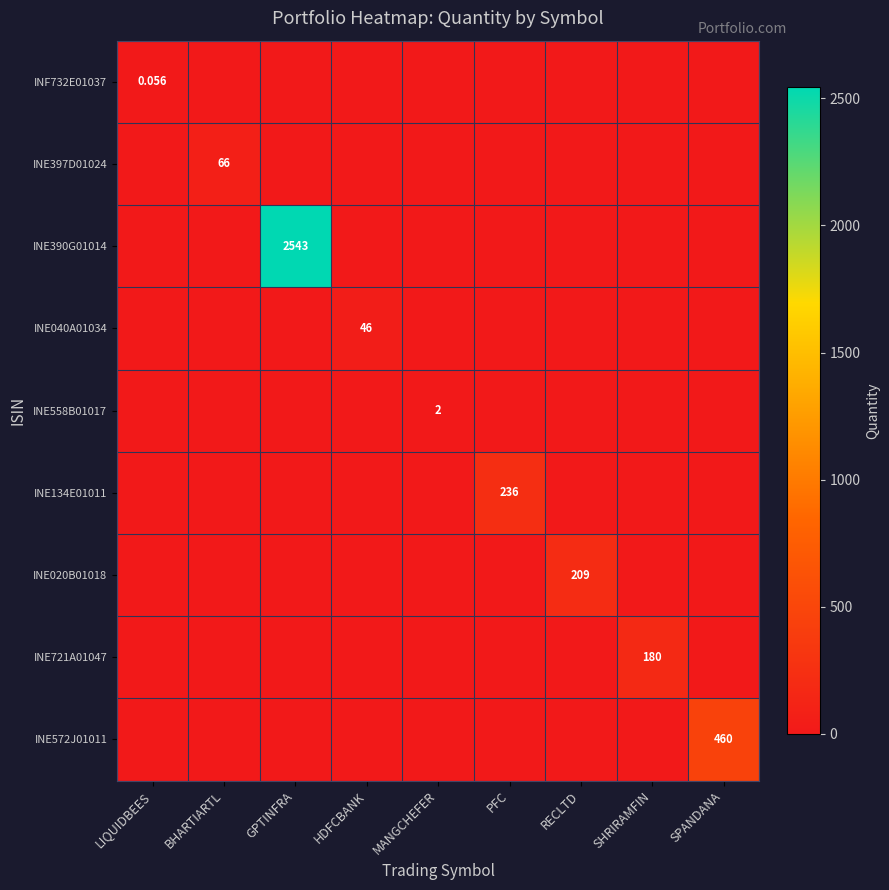

Where is INF732E01037 nearest to the value 0?

BHARTIARTL